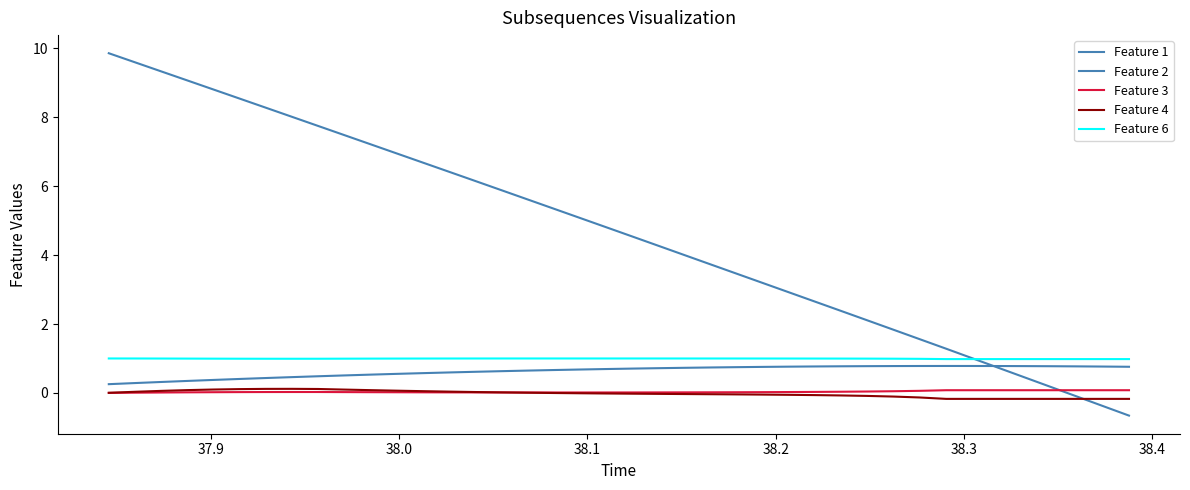

What is the highest value of the Feature 1 series?

0.8